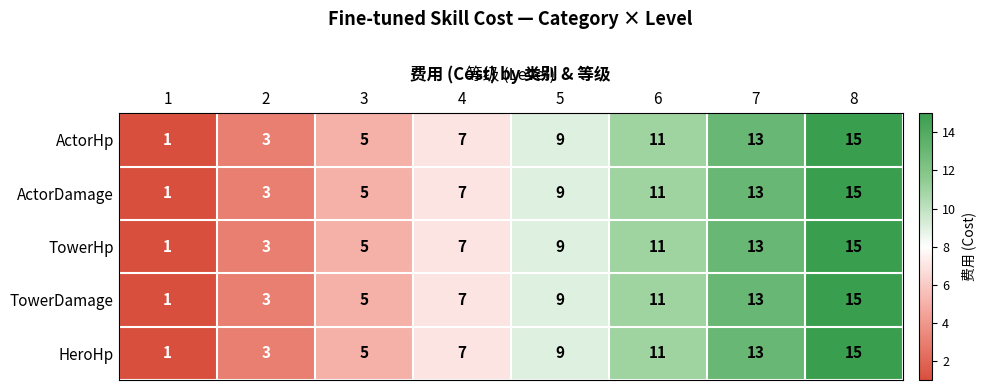

The HeroHp series shows 9 at 5. True or false?

True